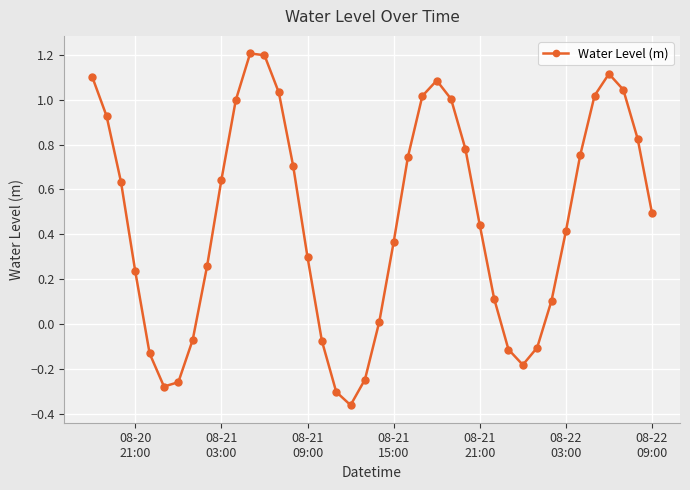

What is the difference between the second highest and second lowest values?

1.5